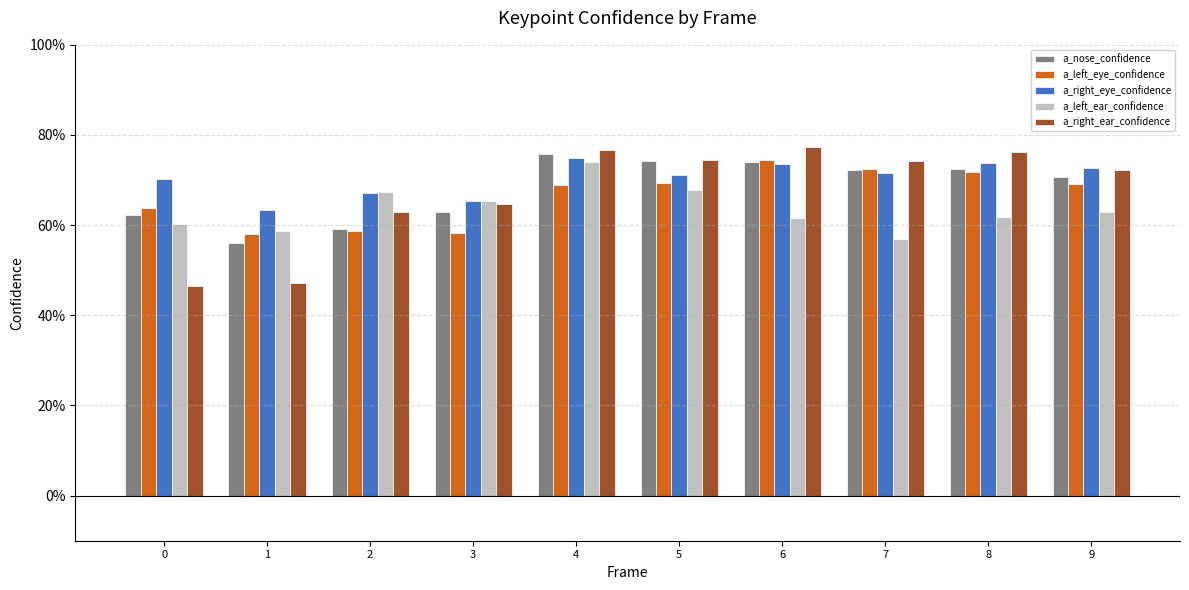

What is the total value across all series at 6?

3.6